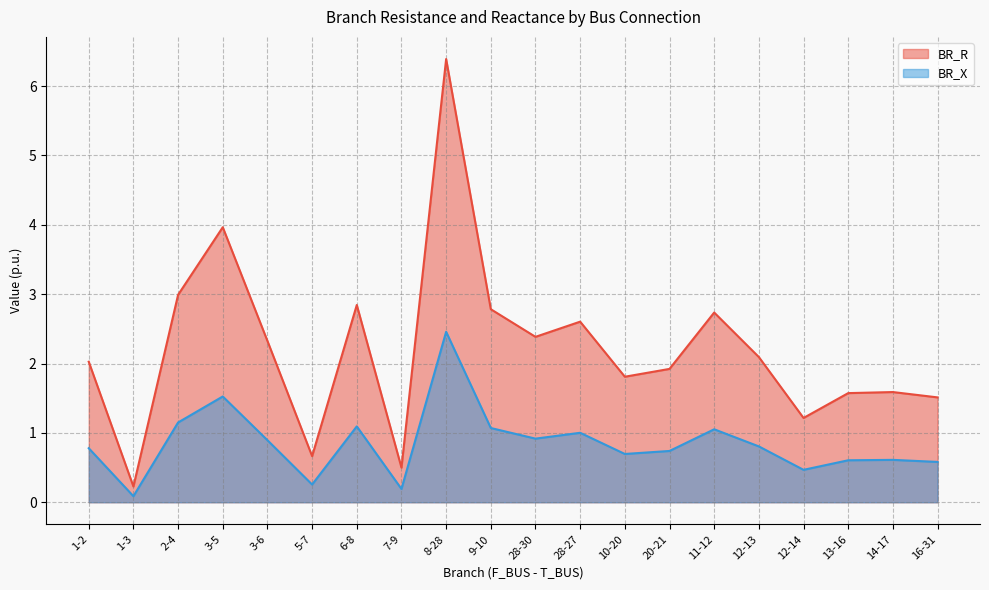

True or false: BR_X and BR_R intersect in this chart.

False